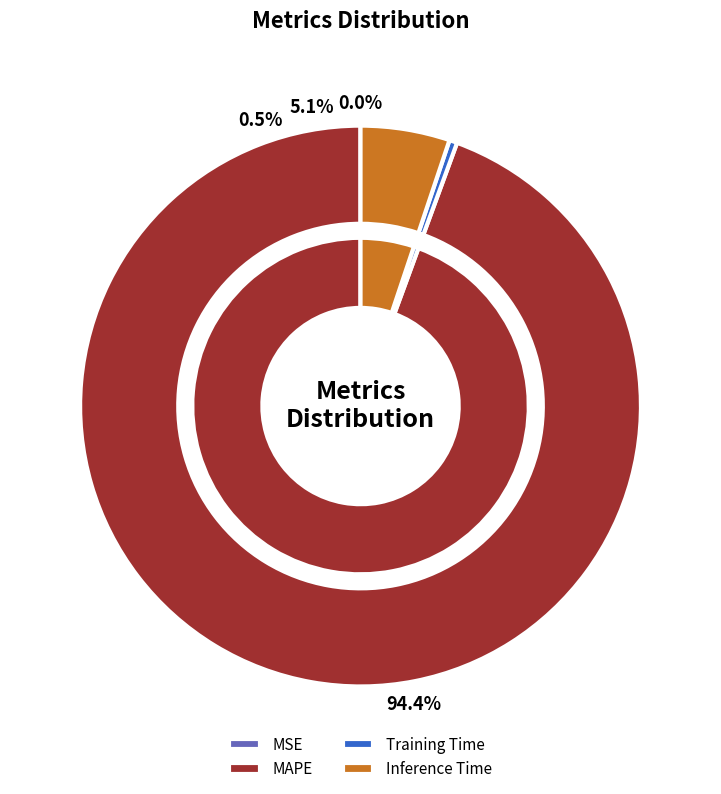

Combined, what portion of the pie is Training Time and Inference Time?

5.6%